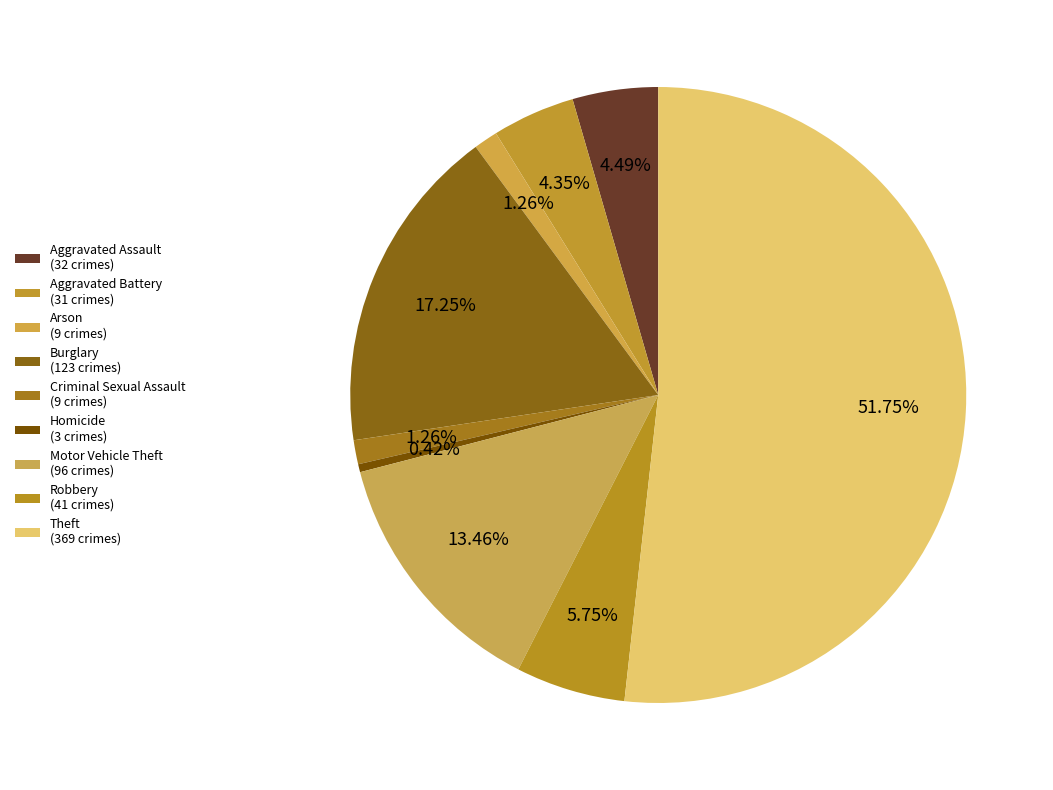

How many slices are in this pie chart?

9